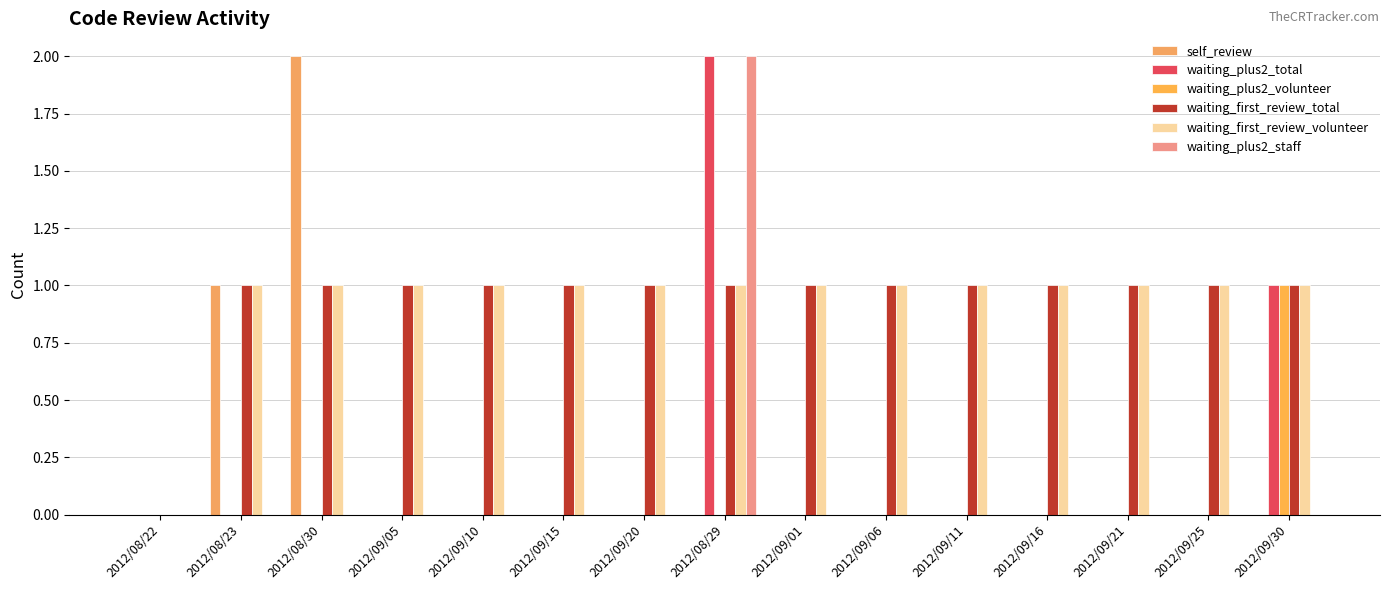

Reading right to left, extract all data points from this chart.

self_review: 0	0	0	0	0	0	0	0	0	0	0	0	2	1	0
waiting_plus2_total: 1	0	0	0	0	0	0	2	0	0	0	0	0	0	0
waiting_plus2_volunteer: 1	0	0	0	0	0	0	0	0	0	0	0	0	0	0
waiting_first_review_total: 1	1	1	1	1	1	1	1	1	1	1	1	1	1	0
waiting_first_review_volunteer: 1	1	1	1	1	1	1	1	1	1	1	1	1	1	0
waiting_plus2_staff: 0	0	0	0	0	0	0	2	0	0	0	0	0	0	0